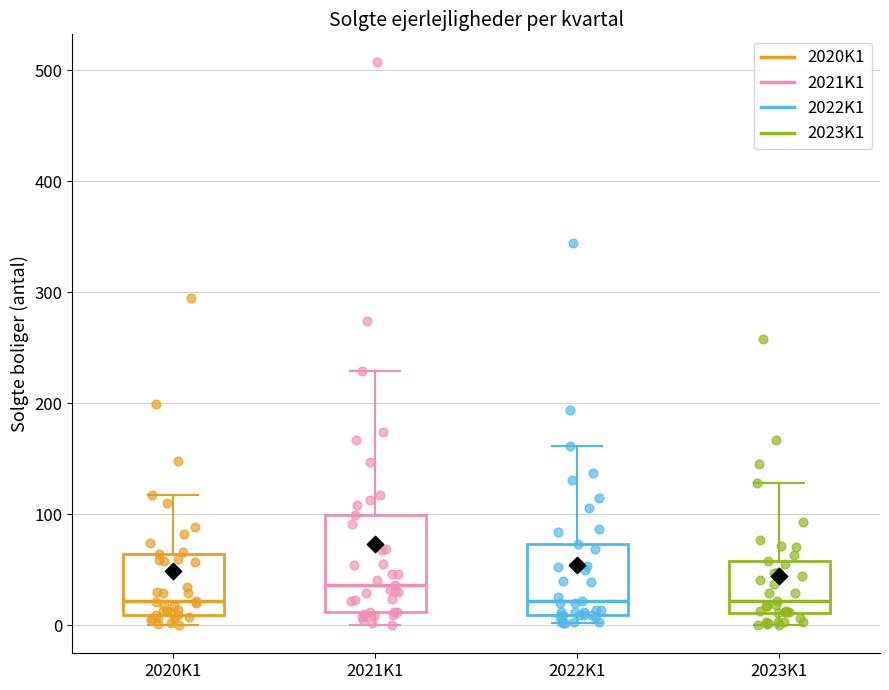

Which box is the tallest, from its lower edge to its upper edge?

2021K1